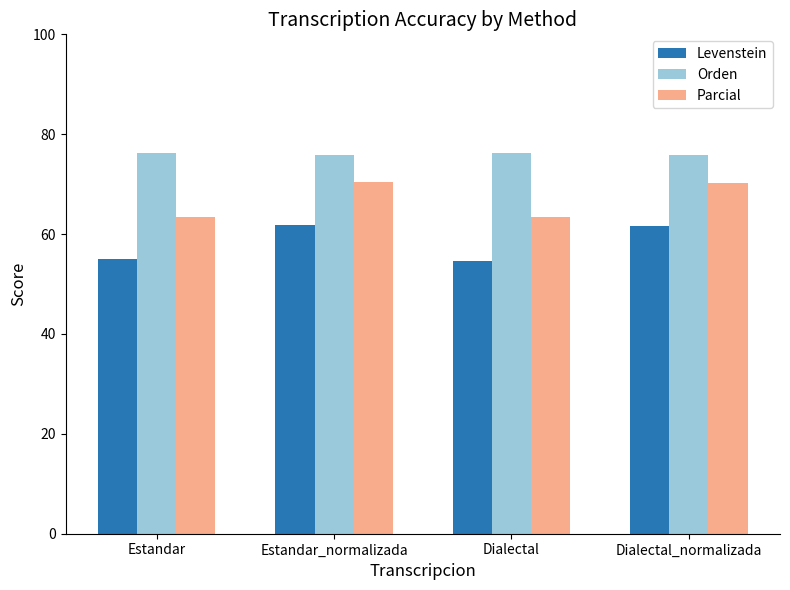

Read the Levenstein value at Dialectal.

54.6